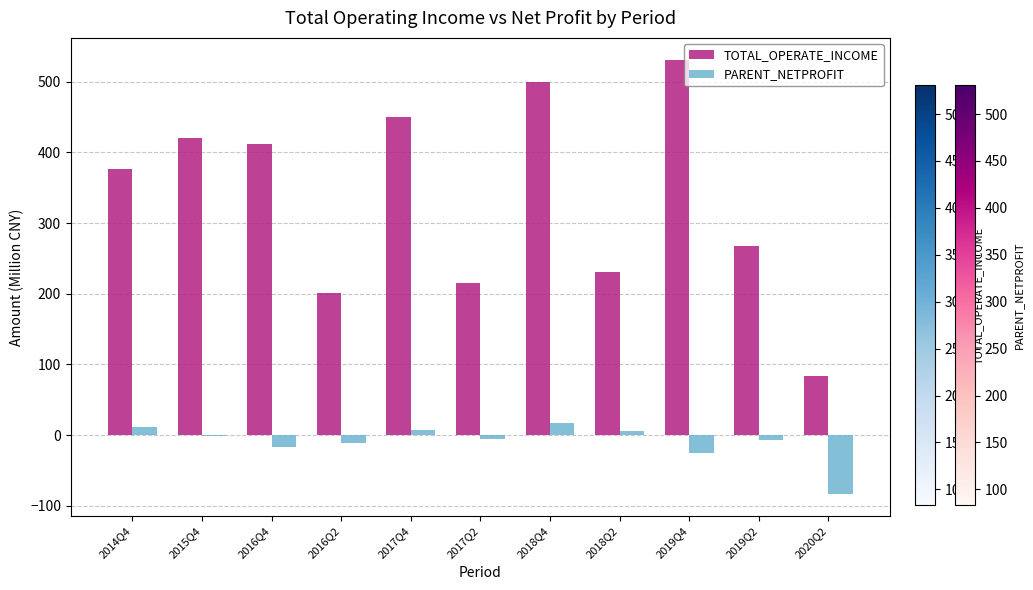

Which series has the largest total across all categories?

TOTAL_OPERATE_INCOME